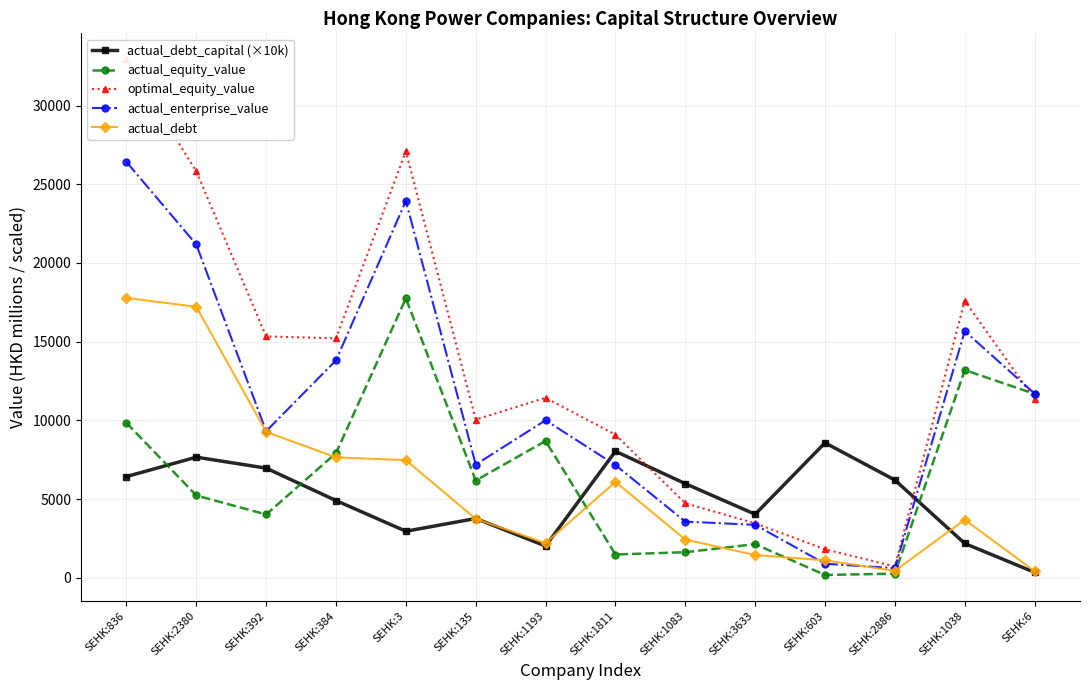

How many data points in optimal_equity_value are above 11434?

7